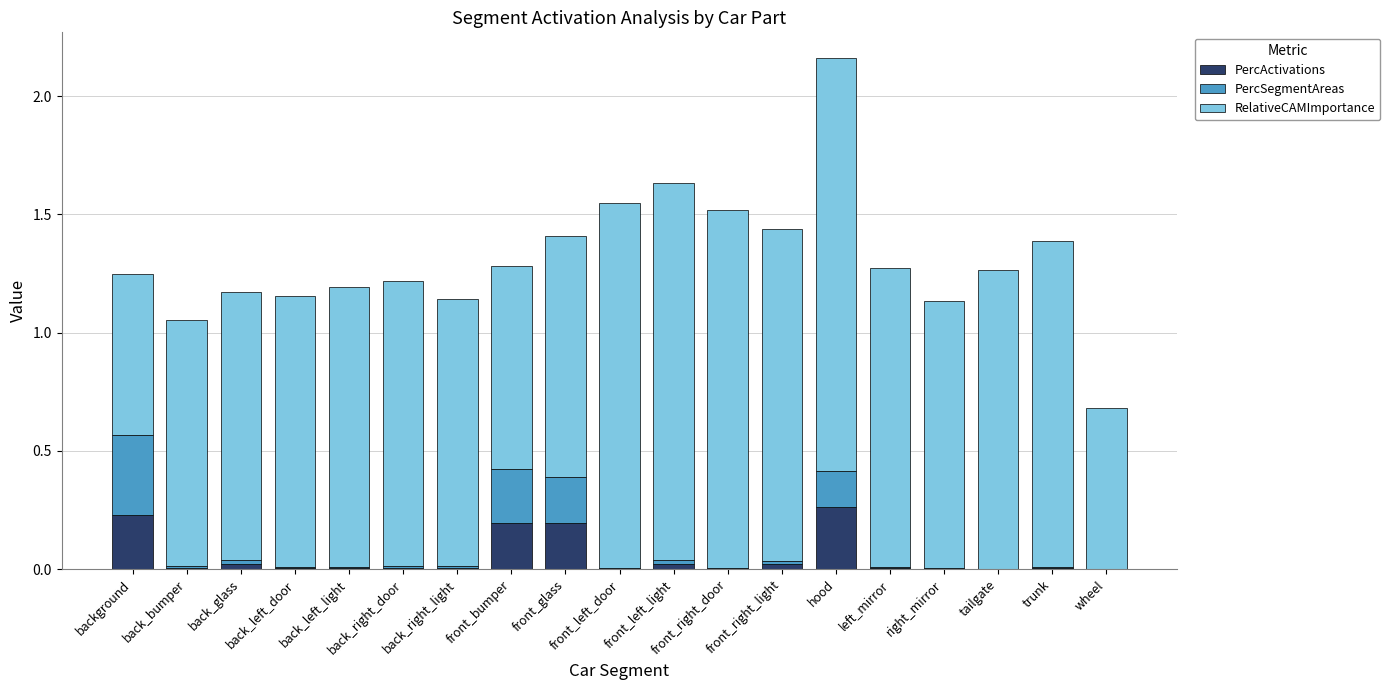

Rank the series at back_left_door from lowest to highest value.

PercSegmentAreas, PercActivations, RelativeCAMImportance